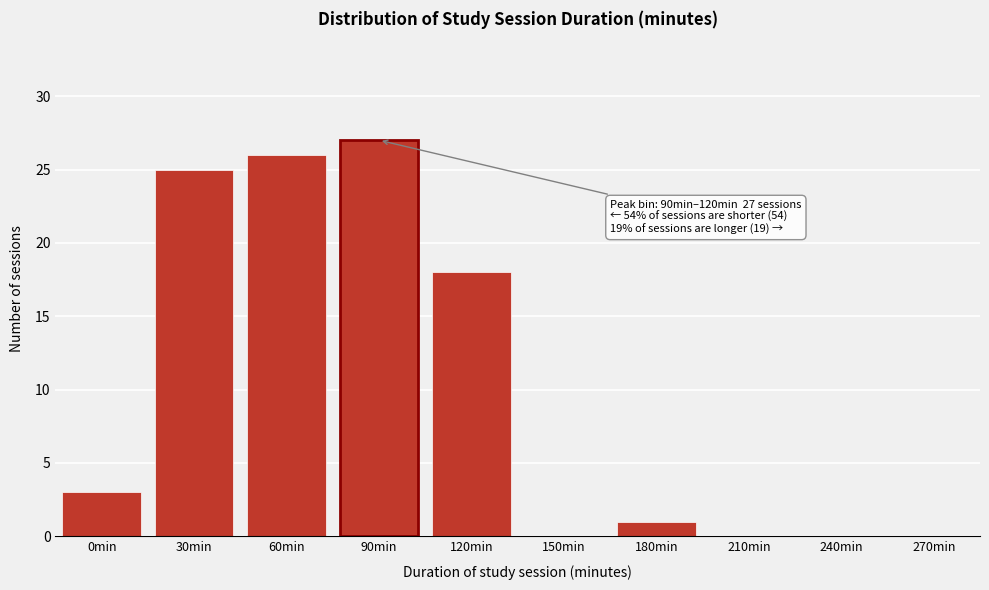

Reading left to right, extract all data points from this chart.

0min=3	30min=25	60min=26	90min=27	120min=18	150min=0	180min=1	210min=0	240min=0	270min=0